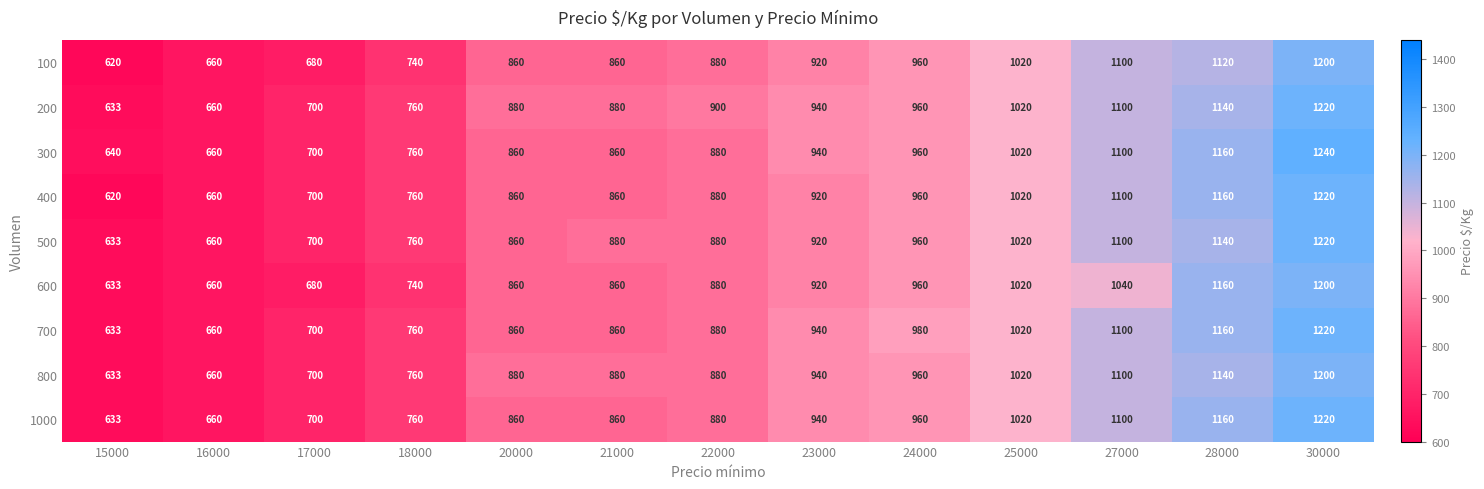

How many data points in 800 are less than 880?

4